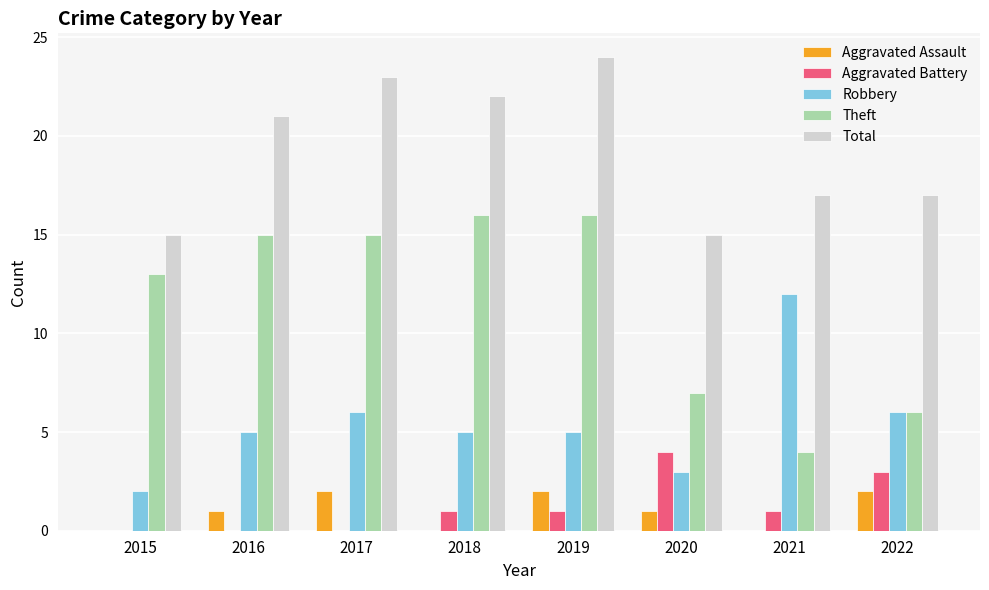

Count the number of categories in the chart.

8